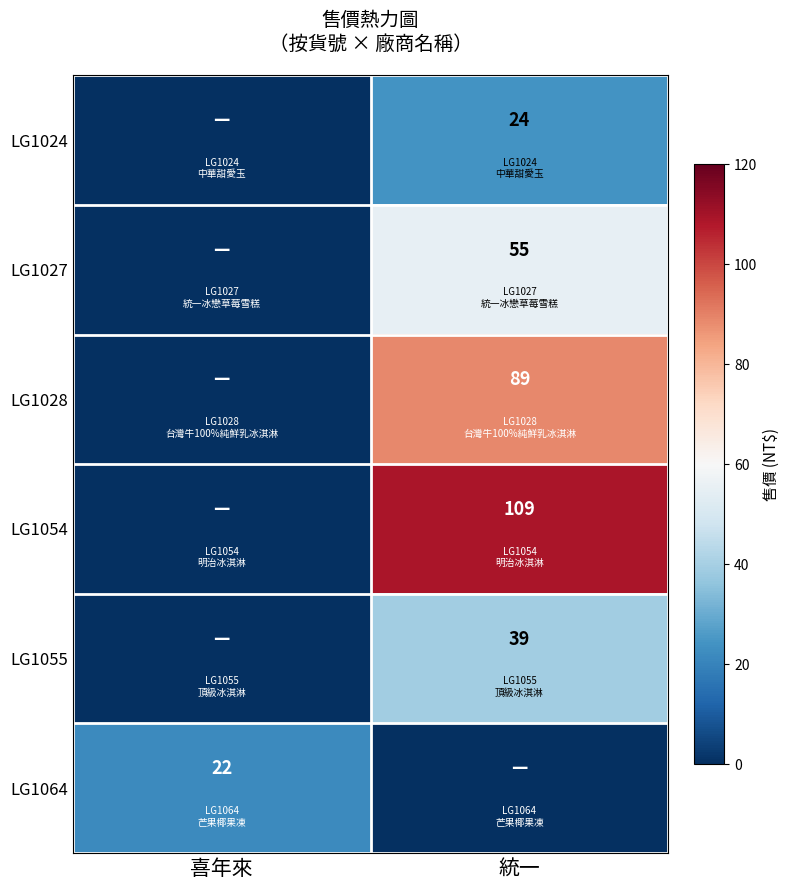

The value of LG1027 at 統一 is 55. True or false?

True